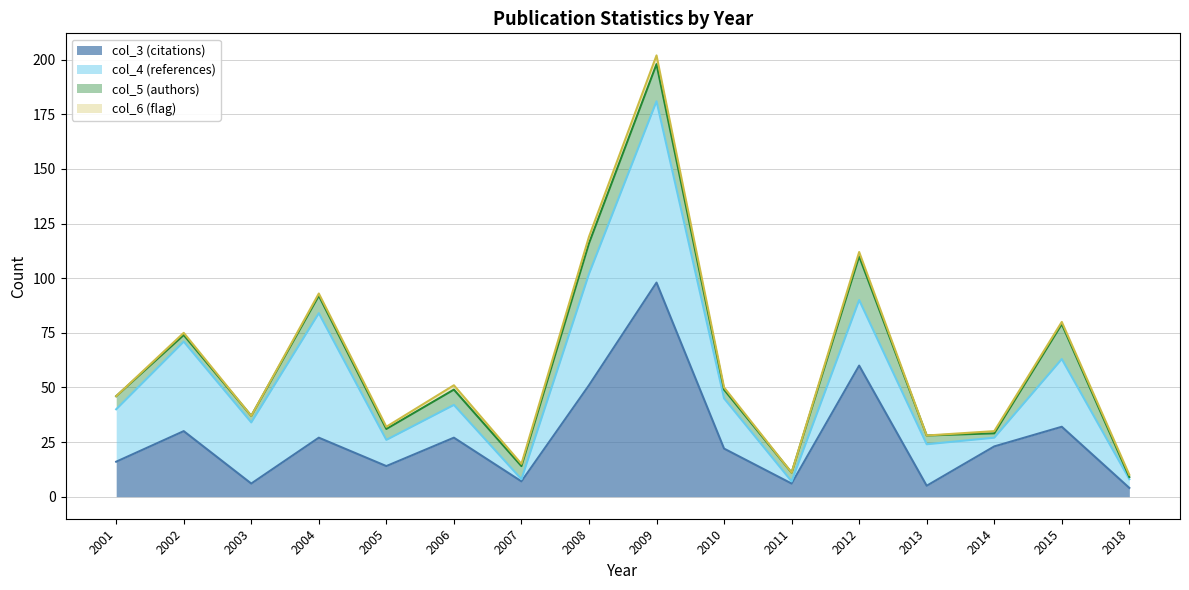

Rank the series by their maximum value, from lowest to highest.

col_3 (citations) (line), col_4 (references) (line), col_5 (authors) (line), col_6 (flag) (line)